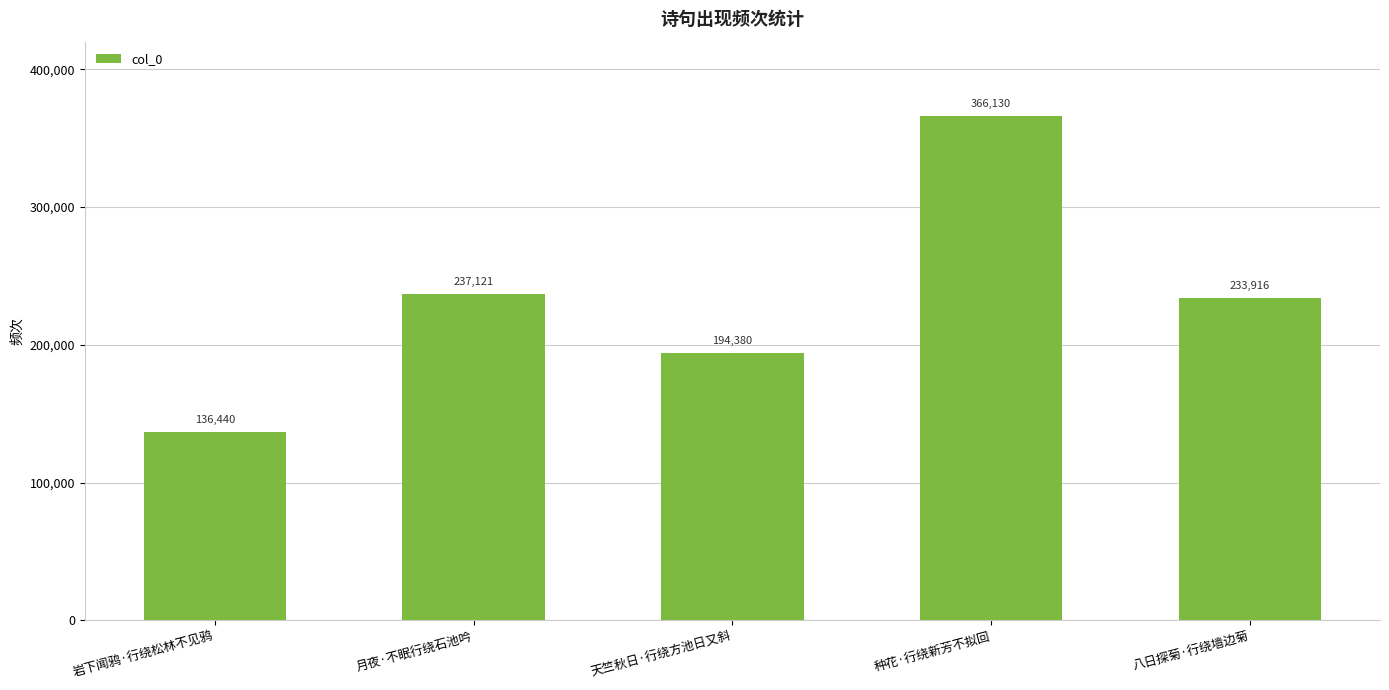

What is the value of the 1st bar from the left?

136440